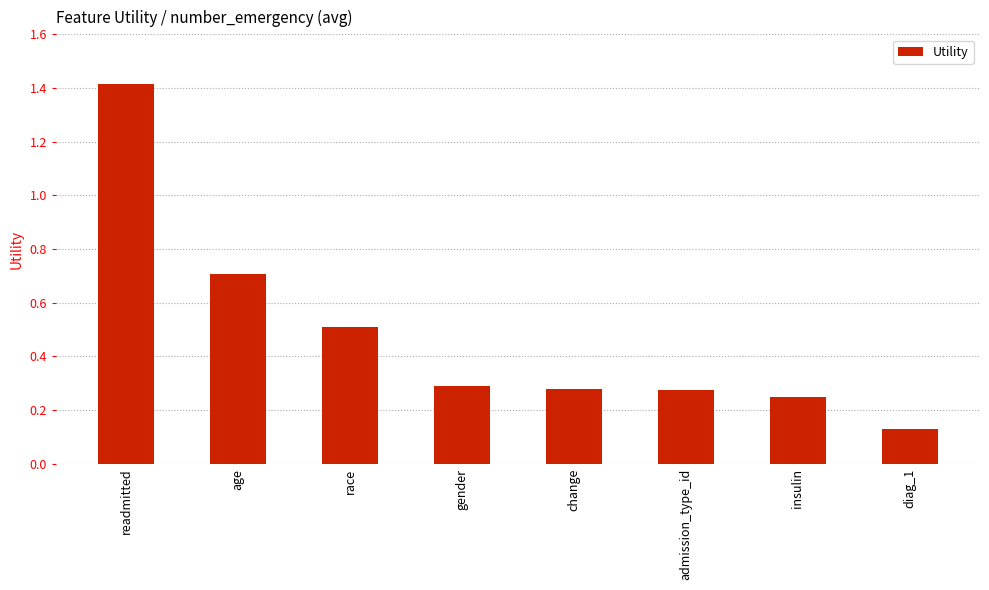

Is it true that the value at readmitted is 0.3?

False